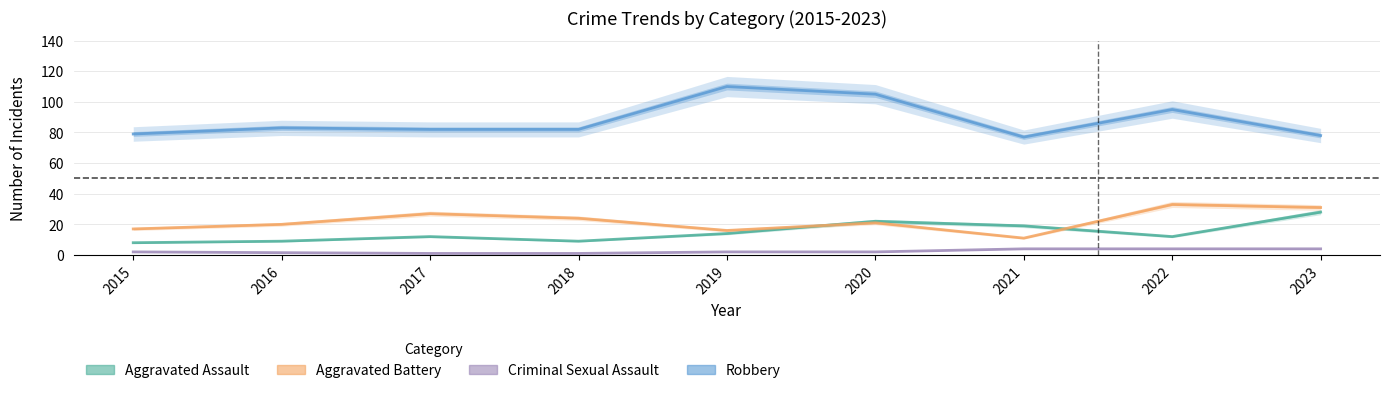

True or false: Criminal Sexual Assault and Aggravated Battery intersect in this chart.

False